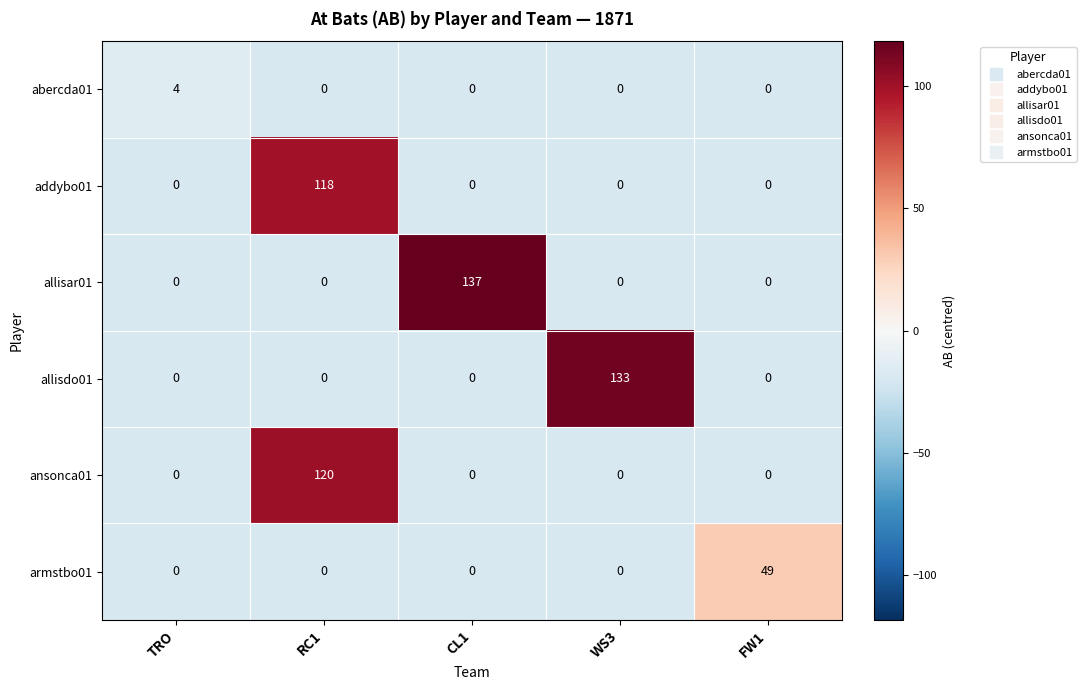

Reading left to right, what are all the values shown in this chart?

abercda01: 4	0	0	0	0
addybo01: 0	118	0	0	0
allisar01: 0	0	137	0	0
allisdo01: 0	0	0	133	0
ansonca01: 0	120	0	0	0
armstbo01: 0	0	0	0	49